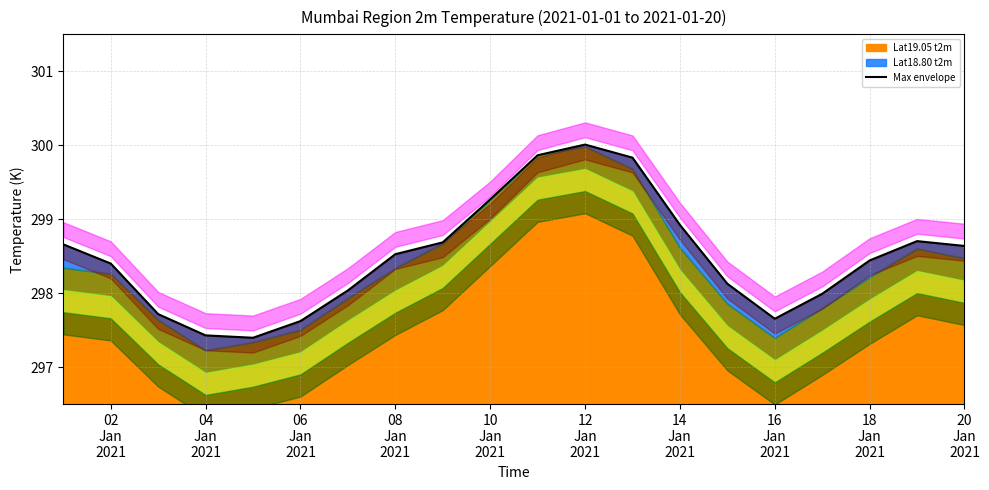

What is the value of the 19th point from the left?

298.7